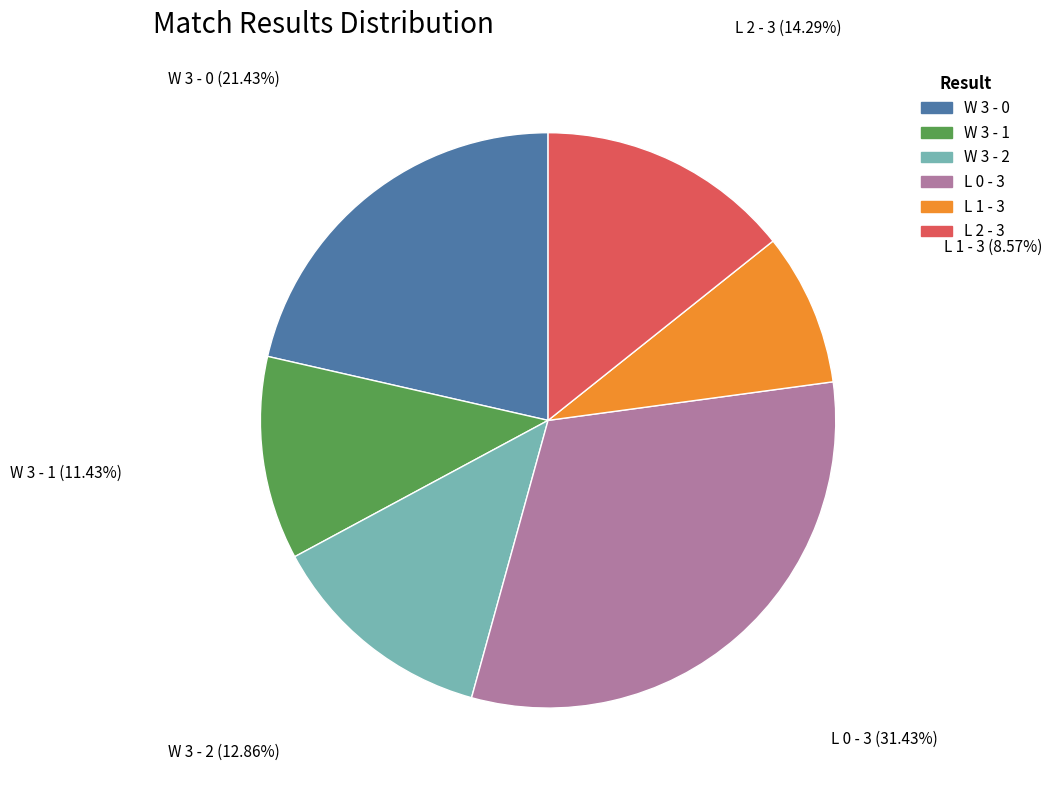

Approximately how many times larger is the value at W 3 - 2 compared to L 0 - 3?

0.4